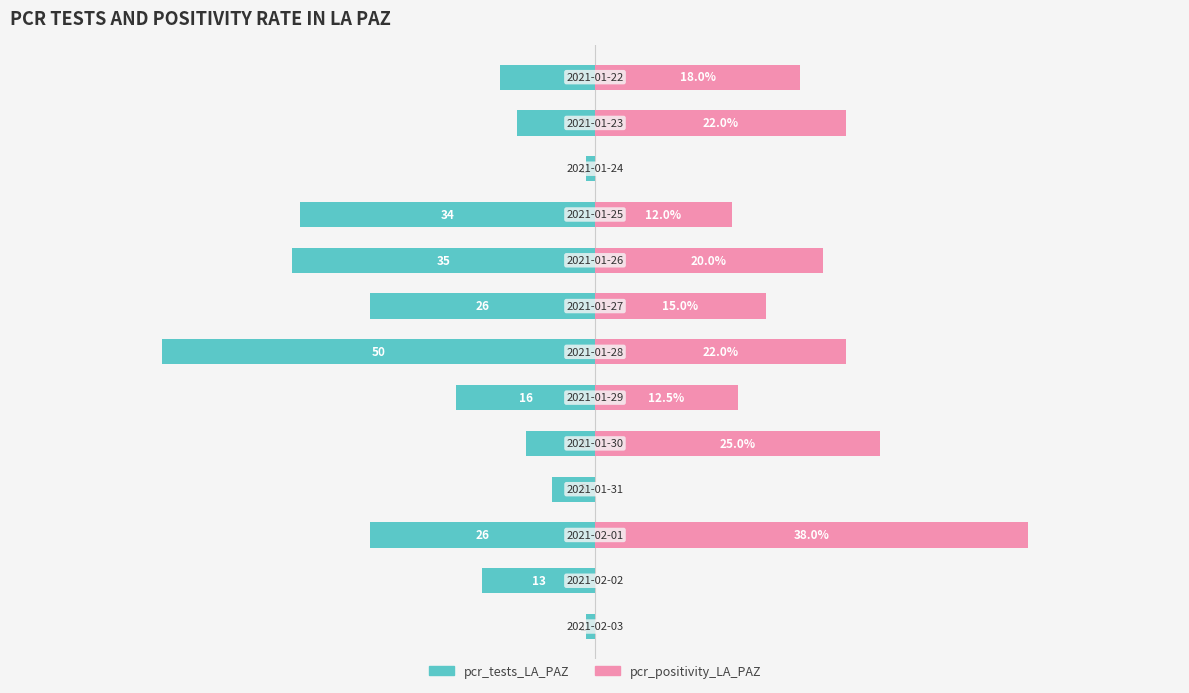

List the series in order of their overall mean, lowest first.

pcr_tests_LA_PAZ, pcr_positivity_LA_PAZ